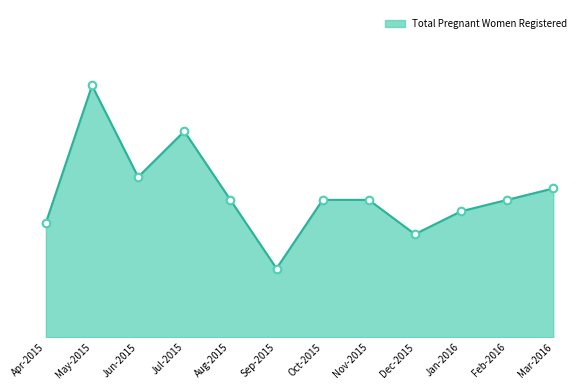

Does the chart have visible grid lines?

No